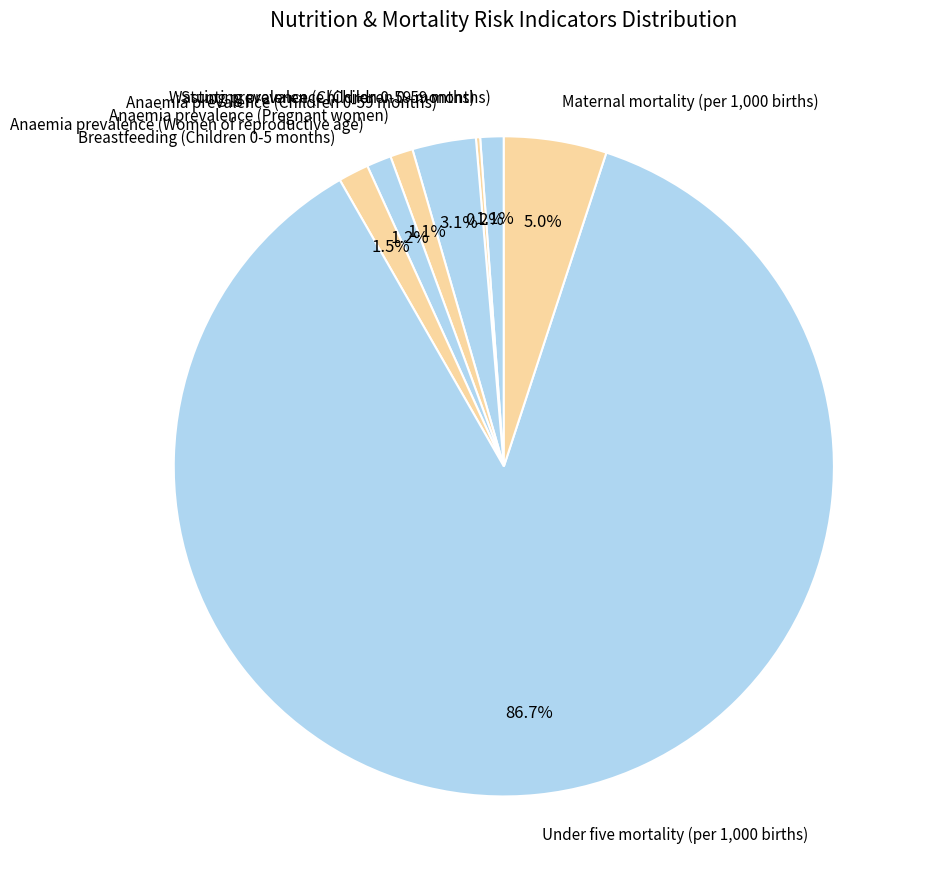

Does any single category account for the majority?

Yes